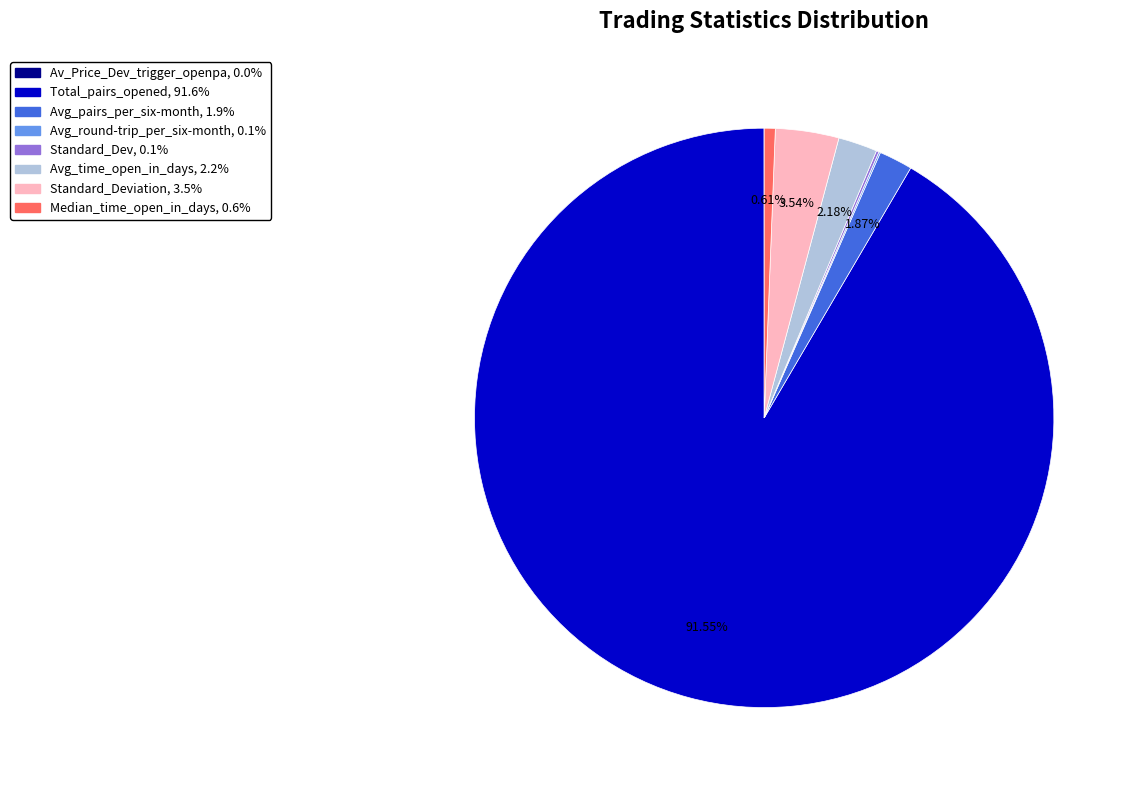

Is there a majority slice in this chart?

Yes